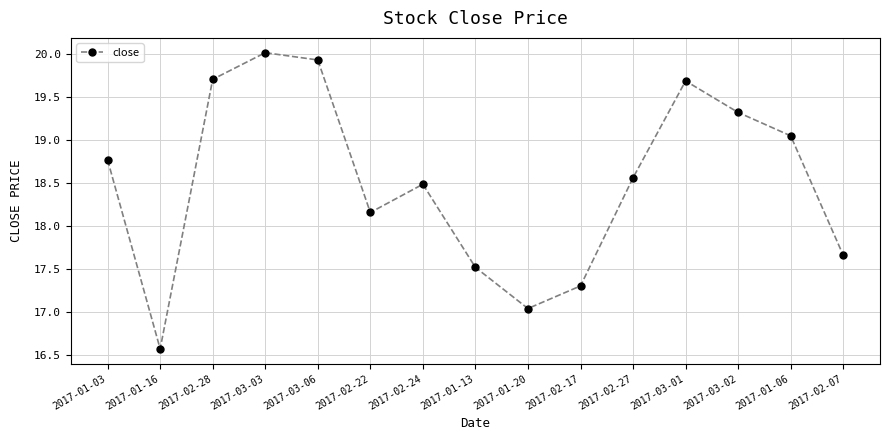

At which category does the chart reach its minimum across all series?

2017-01-16